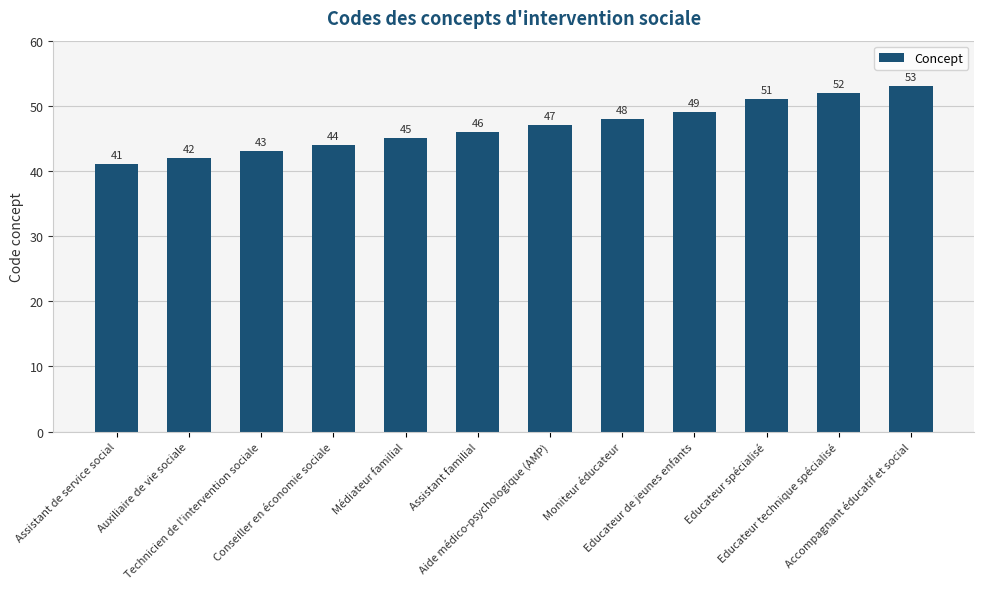

Reading left to right, list all the values displayed in this chart.

41	42	43	44	45	46	47	48	49	51	52	53